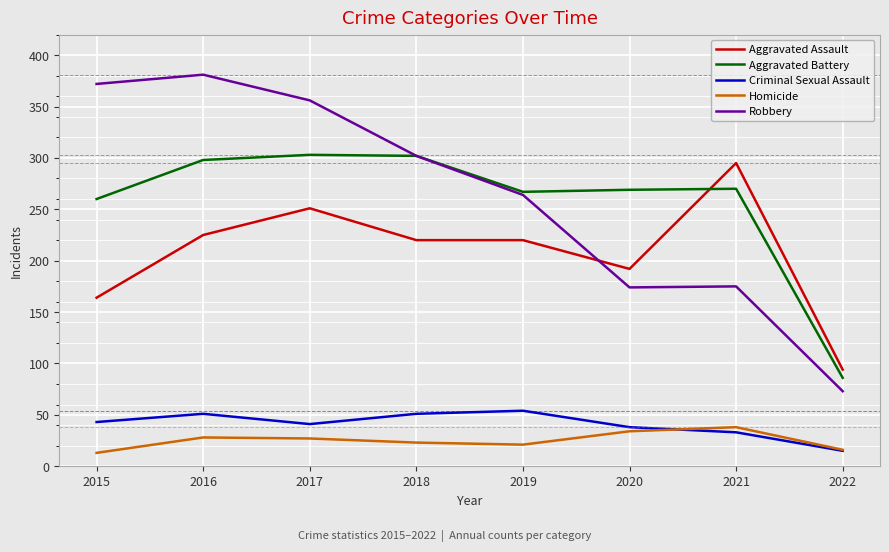

True or false: Aggravated Assault has a value of 192 at 2020.

True